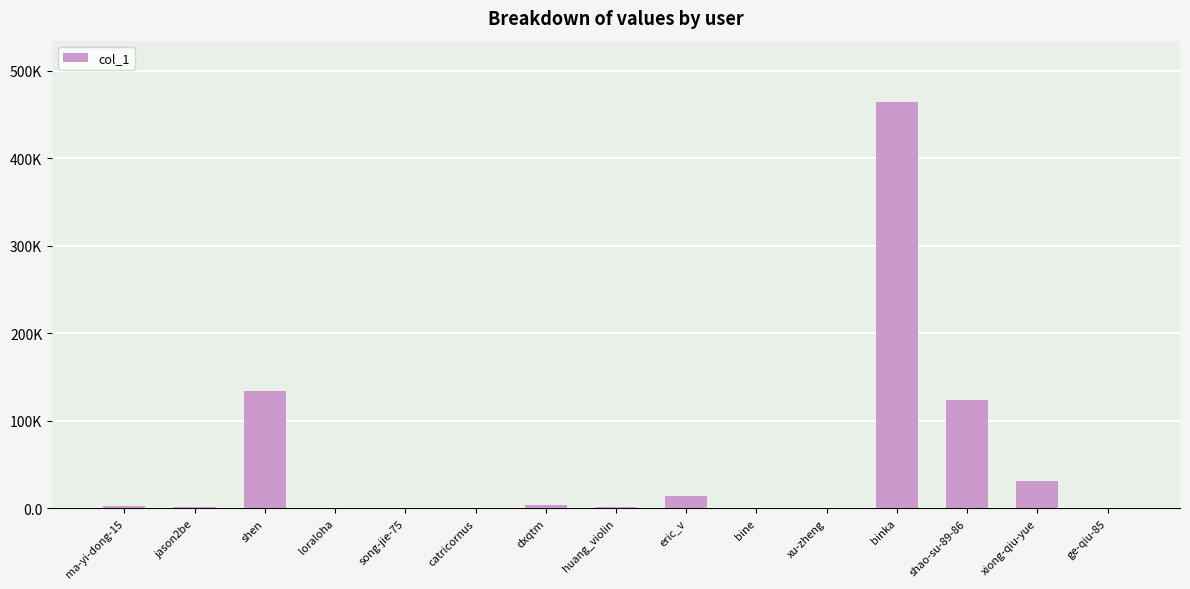

Are the bars horizontal?

No